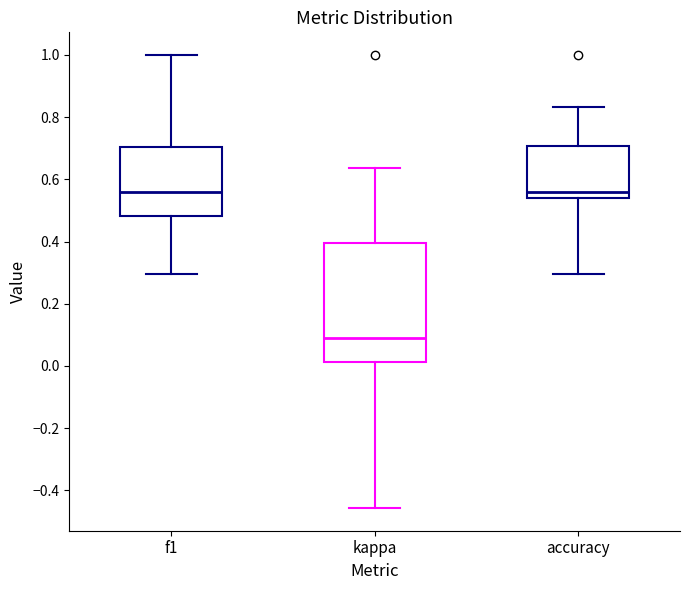

Reading left to right, transcribe this box plot: for each box, give where its median line is, the range the box spans, and where its two whiskers end, as read against the y-axis. The values are not printed on the chart, so give them approximately, as read against the axis.

f1: median 0.56, box 0.48 to 0.70, whiskers 0.30 to 1.00
kappa: median 0.10, box 0.02 to 0.40, whiskers -0.46 to 0.64
accuracy: median 0.56, box 0.54 to 0.70, whiskers 0.30 to 0.84